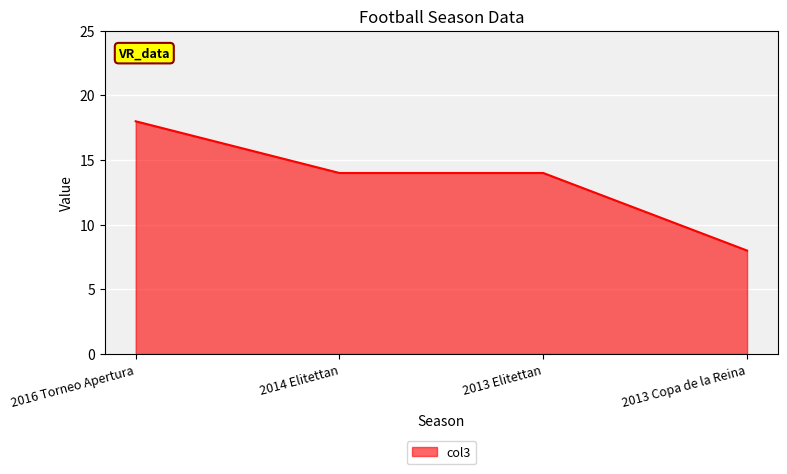

Which label corresponds to the smallest value in the chart?

2013 Copa de la Reina